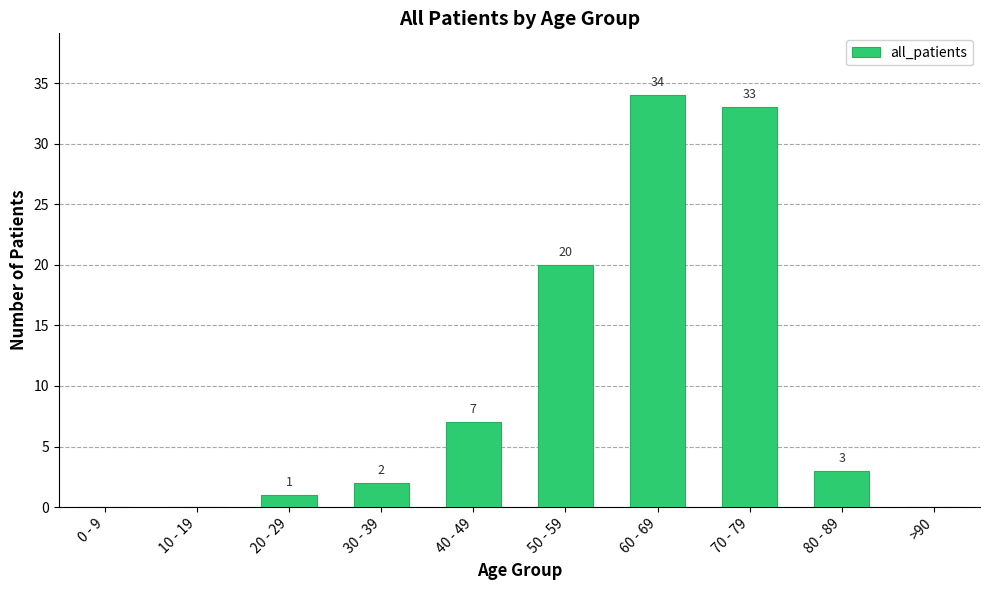

Reading left to right, transcribe all the data shown in this chart.

0 - 9=0	10 - 19=0	20 - 29=1	30 - 39=2	40 - 49=7	50 - 59=20	60 - 69=34	70 - 79=33	80 - 89=3	>90=0